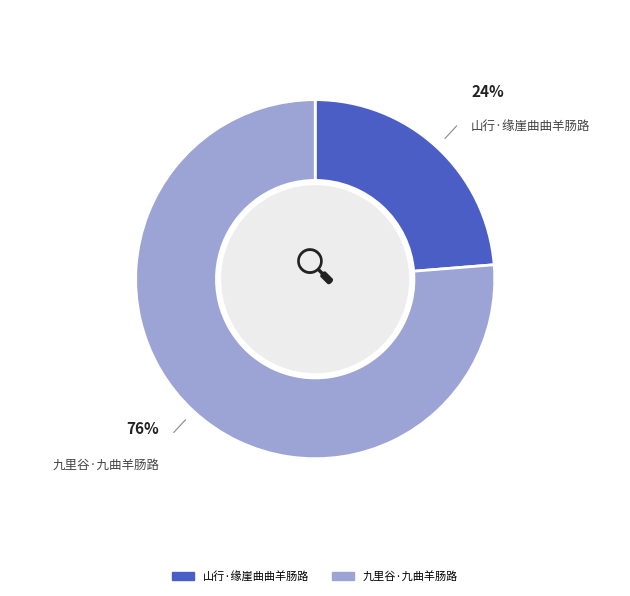

Do 九里谷·九曲羊肠路 and 山行·缘崖曲曲羊肠路 together represent more than half of the pie?

Yes